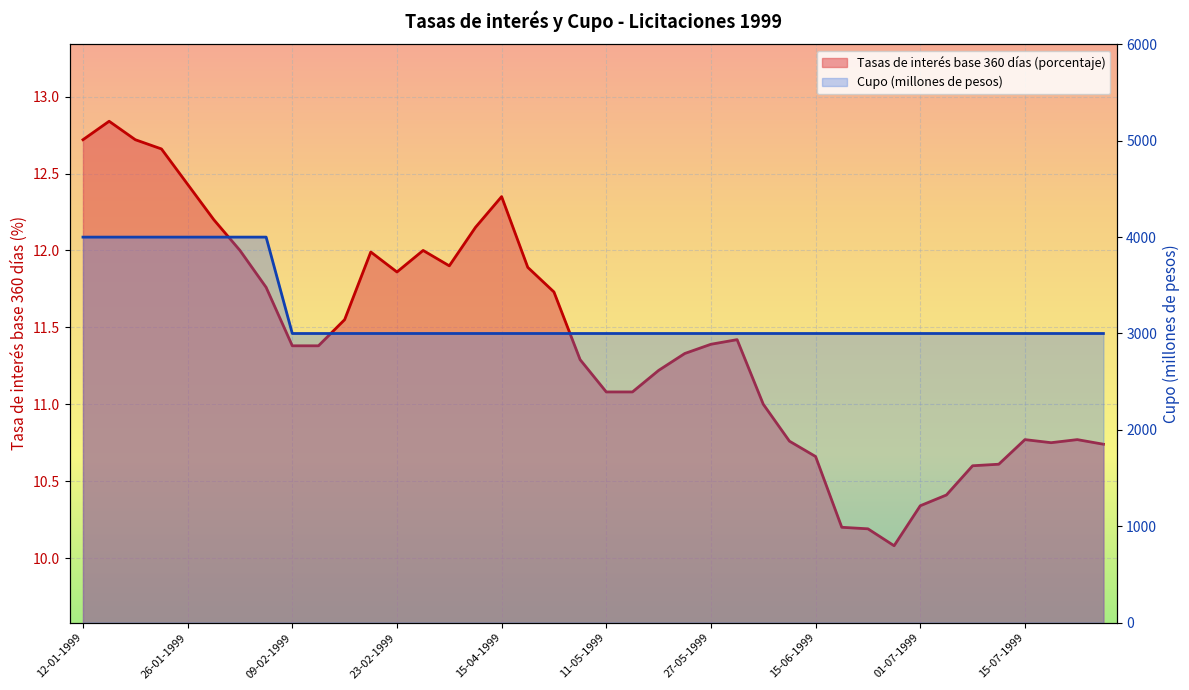

Reading left to right, what are all the values shown in this chart?

Tasas de interés base 360 días (porcentaje): 12.7	12.8	12.7	12.7	12.4	12.2	12.0	11.8	11.4	11.4	11.6	12.0	11.9	12.0	11.9	12.2	12.3	11.9	11.7	11.3	11.1	11.1	11.2	11.3	11.4	11.4	11.0	10.8	10.7	10.2	10.2	10.1	10.3	10.4	10.6	10.6	10.8	10.8	10.8	10.7
Cupo (millones de pesos): 4000.0	4000.0	4000.0	4000.0	4000.0	4000.0	4000.0	4000.0	3000.0	3000.0	3000.0	3000.0	3000.0	3000.0	3000.0	3000.0	3000.0	3000.0	3000.0	3000.0	3000.0	3000.0	3000.0	3000.0	3000.0	3000.0	3000.0	3000.0	3000.0	3000.0	3000.0	3000.0	3000.0	3000.0	3000.0	3000.0	3000.0	3000.0	3000.0	3000.0